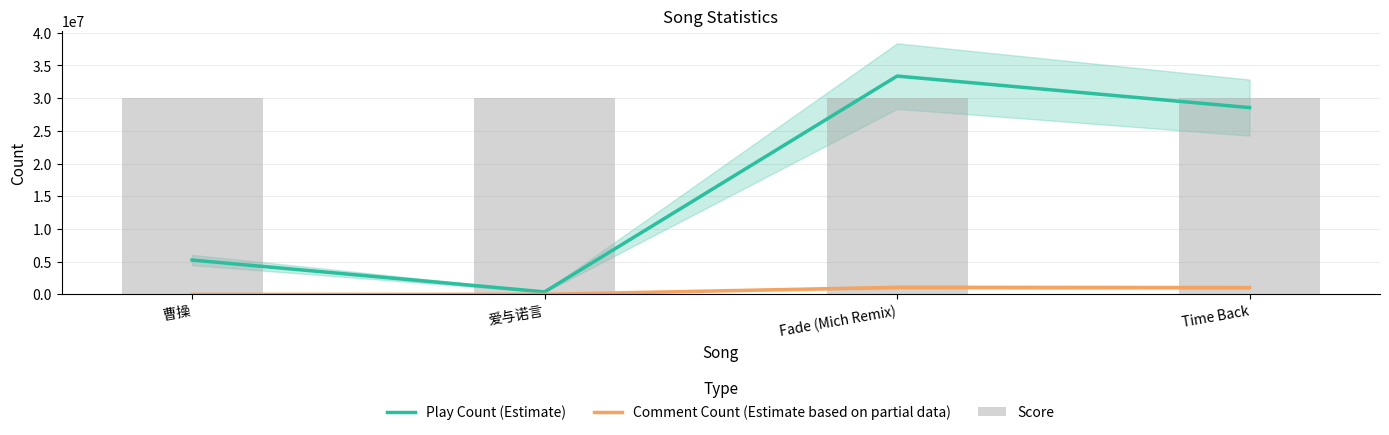

Is it true that Comment Count (Estimate based on partial data) equals 1047263 at Time Back?

True